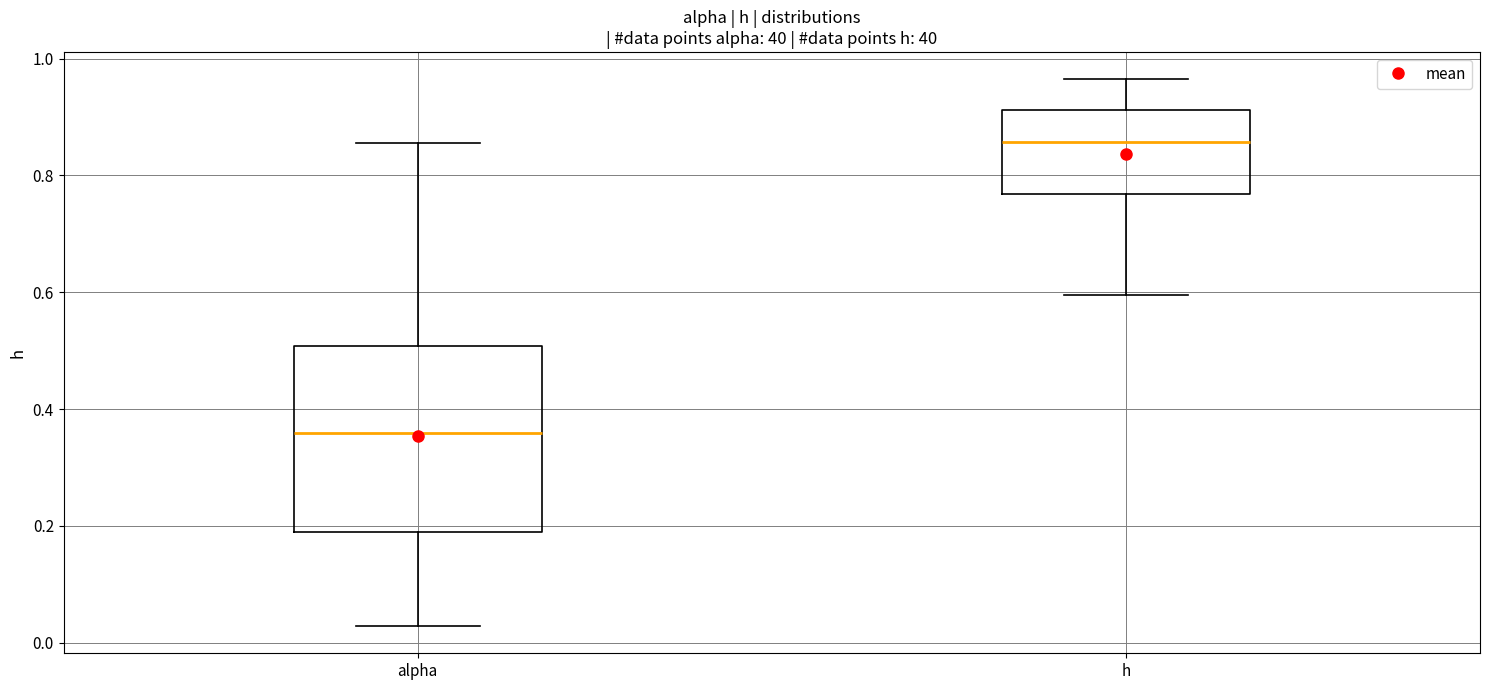

Reading left to right, transcribe this box plot: for each box, give where its median line is, the range the box spans, and where its two whiskers end, as read against the y-axis. The values are not printed on the chart, so give them approximately, as read against the axis.

alpha: median 0.36, box 0.20 to 0.50, whiskers 0.02 to 0.86
h: median 0.86, box 0.76 to 0.92, whiskers 0.60 to 0.96